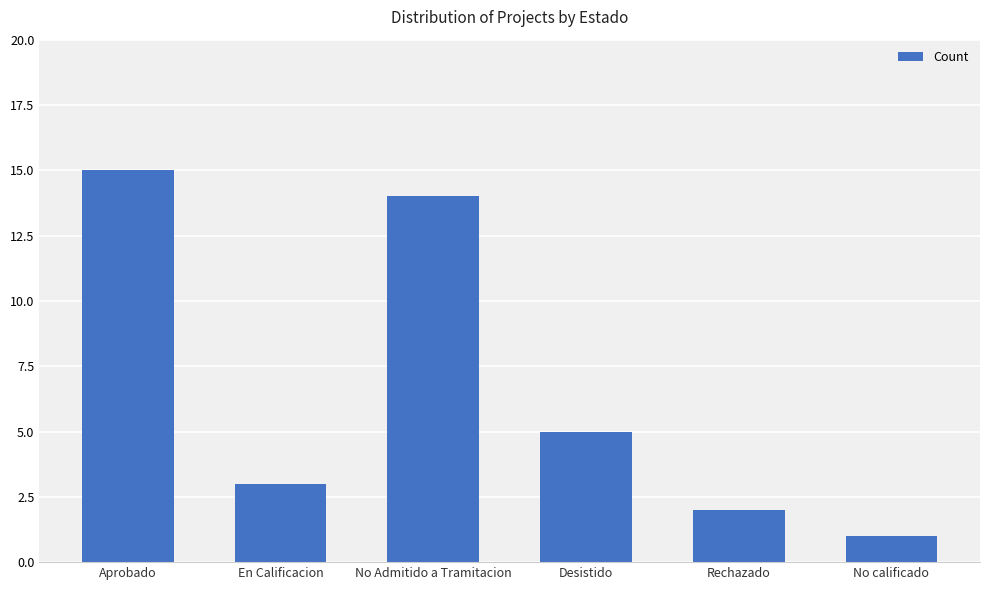

True or false: the data shows 2 at En Calificacion.

False